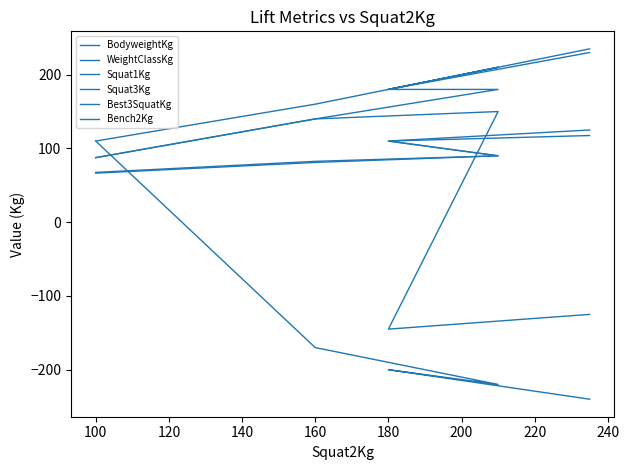

What is the difference between the maximum and minimum values in the Squat3Kg series?

350.0